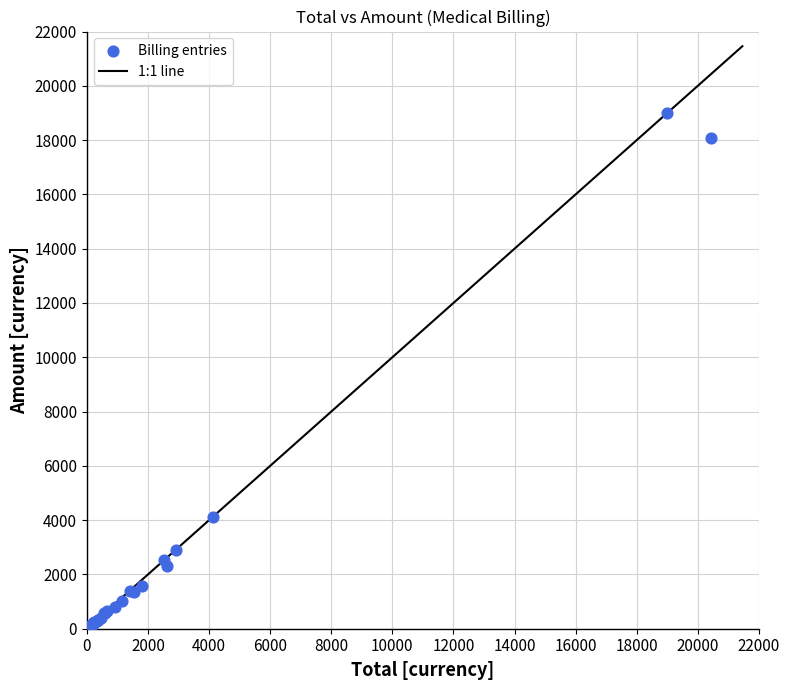

What Y value in the scatter plot is closest to 9505?

4125.0